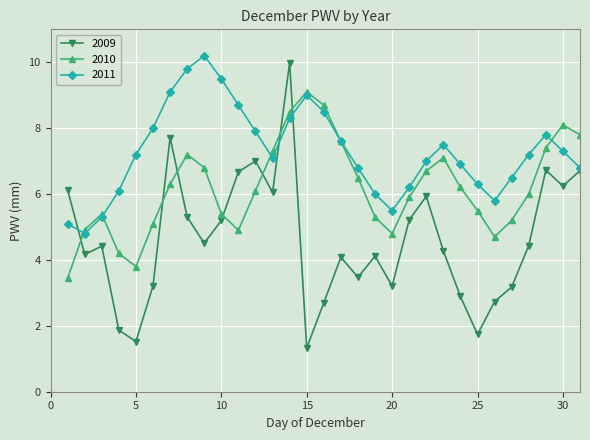

Which series has the largest total across all categories?

2011